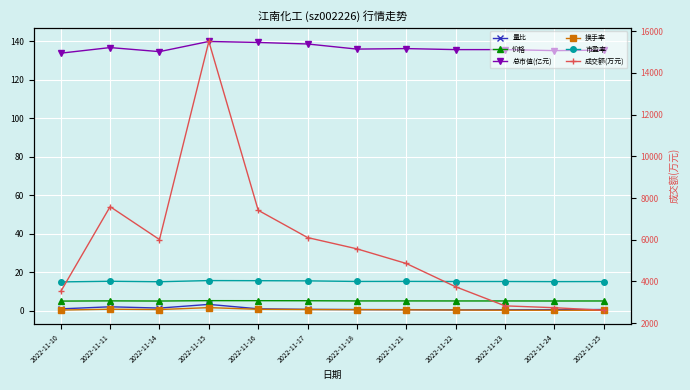

Count the number of data series in this chart.

6